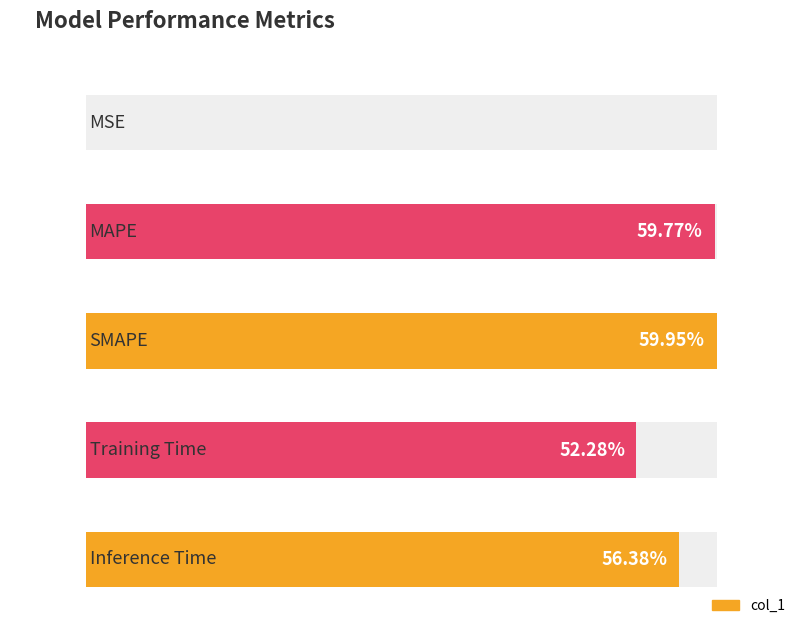

Between Training Time and SMAPE, which is larger?

SMAPE